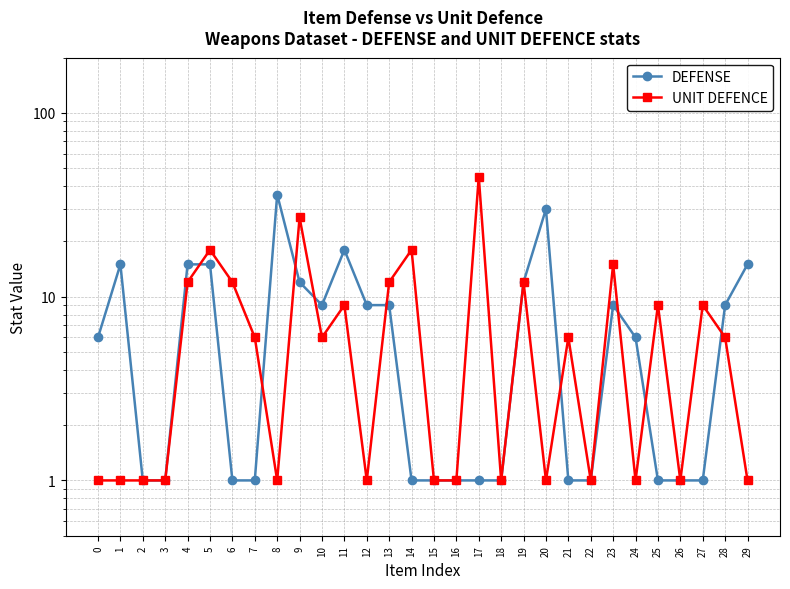

True or false: UNIT DEFENCE has more than 0 interior local peaks.

True